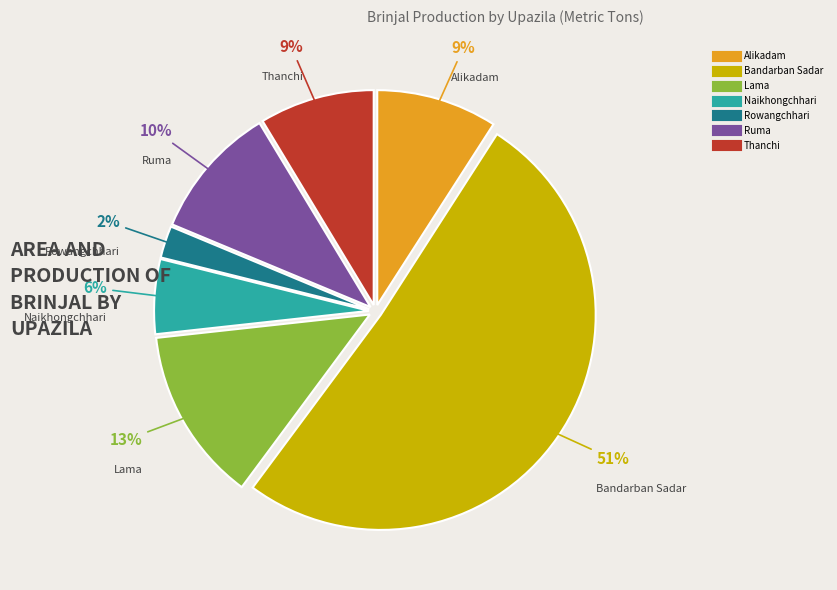

To the nearest percent, what is the combined percentage of Naikhongchhari and Lama?

19%